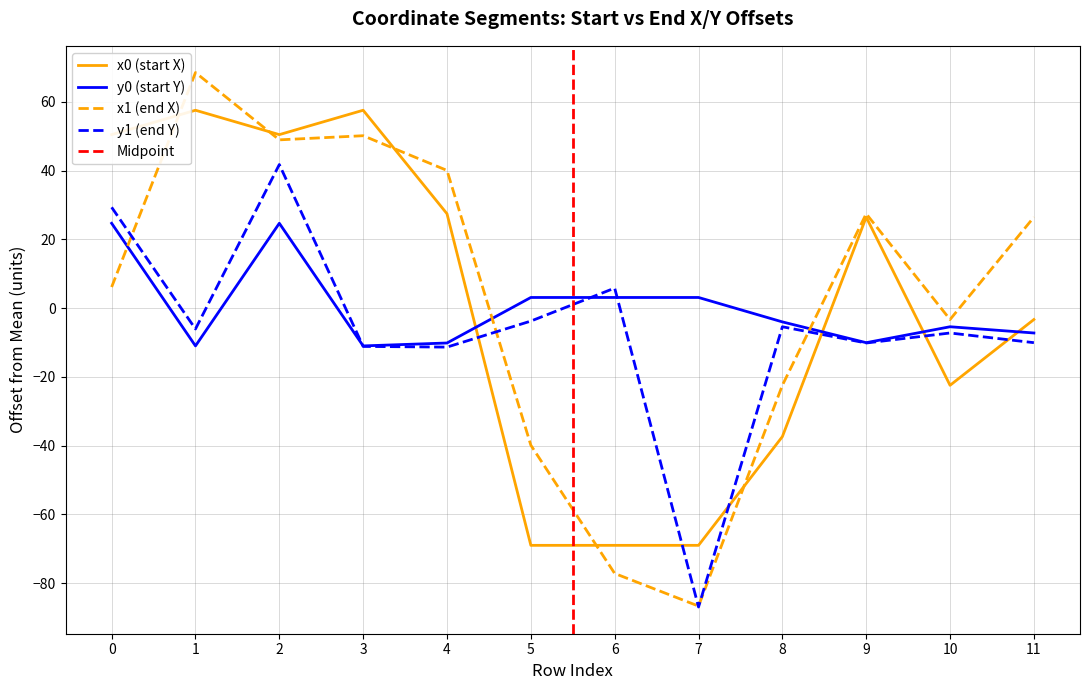

Rank the categories by x0 value from lowest to highest.

5, 6, 7, 8, 10, 11, 9, 4, 0, 2, 1, 3